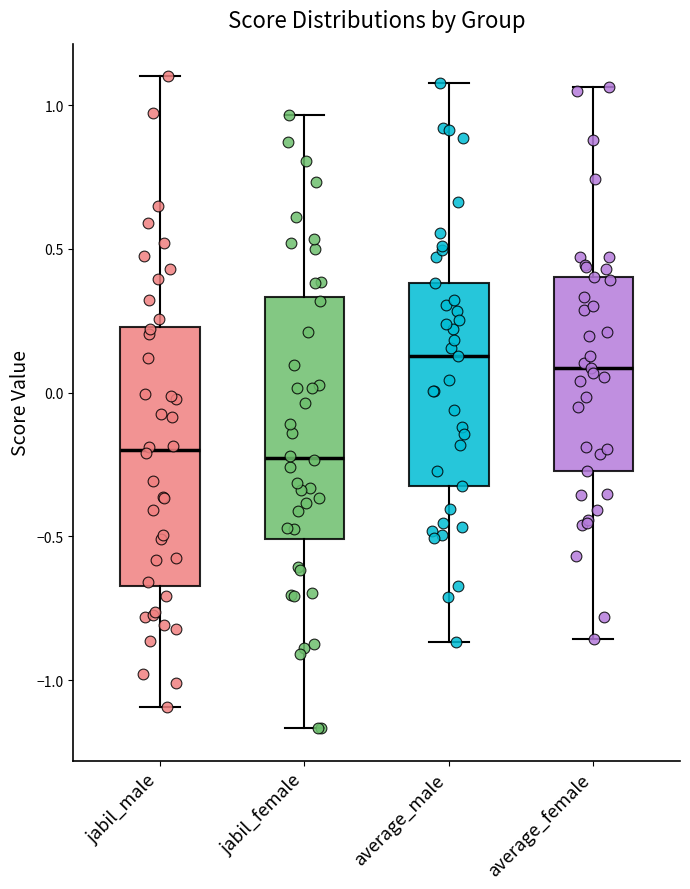

Comparing the boxes themselves (not the whiskers), which one is the tallest?

jabil_male